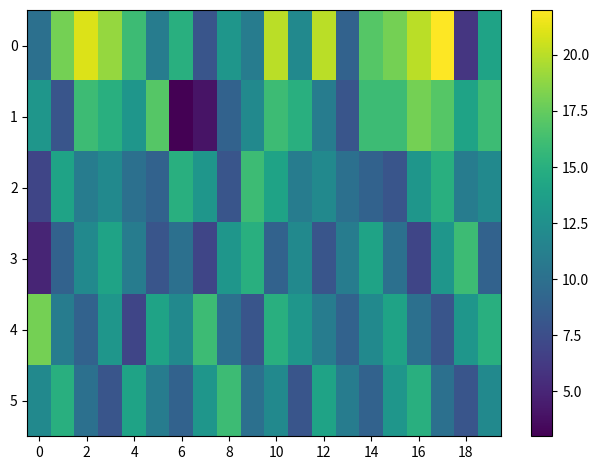

How many data points does each series have?

20